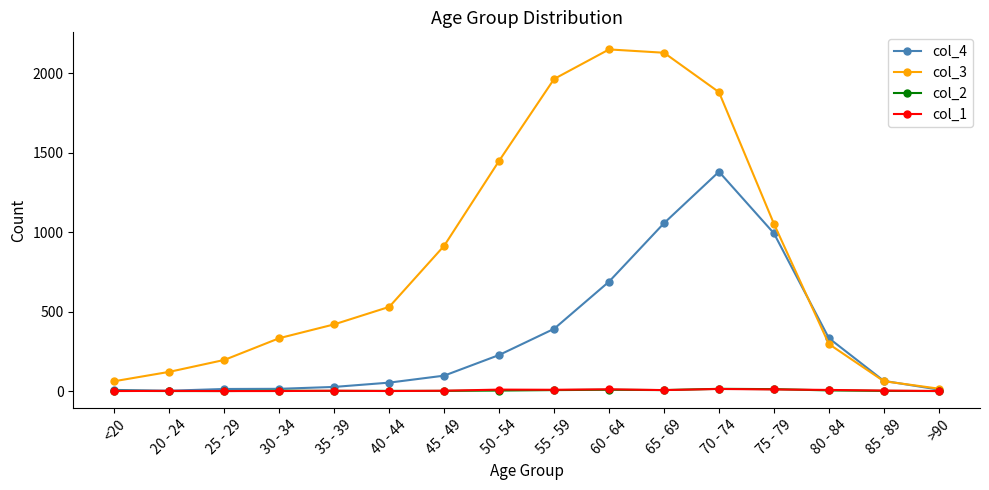

Count the number of data series in this chart.

4